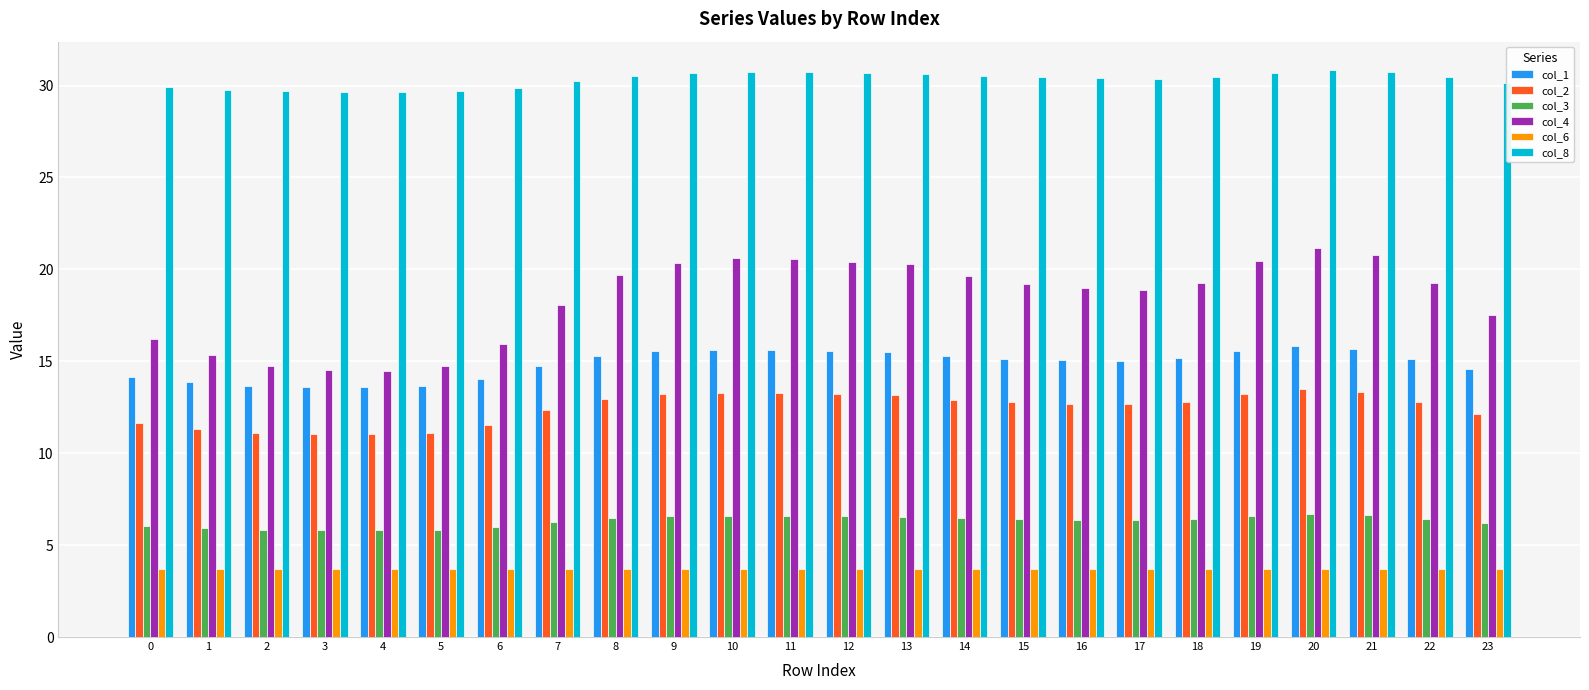

Rank the series at 18 from lowest to highest value.

col_6, col_3, col_2, col_1, col_4, col_8